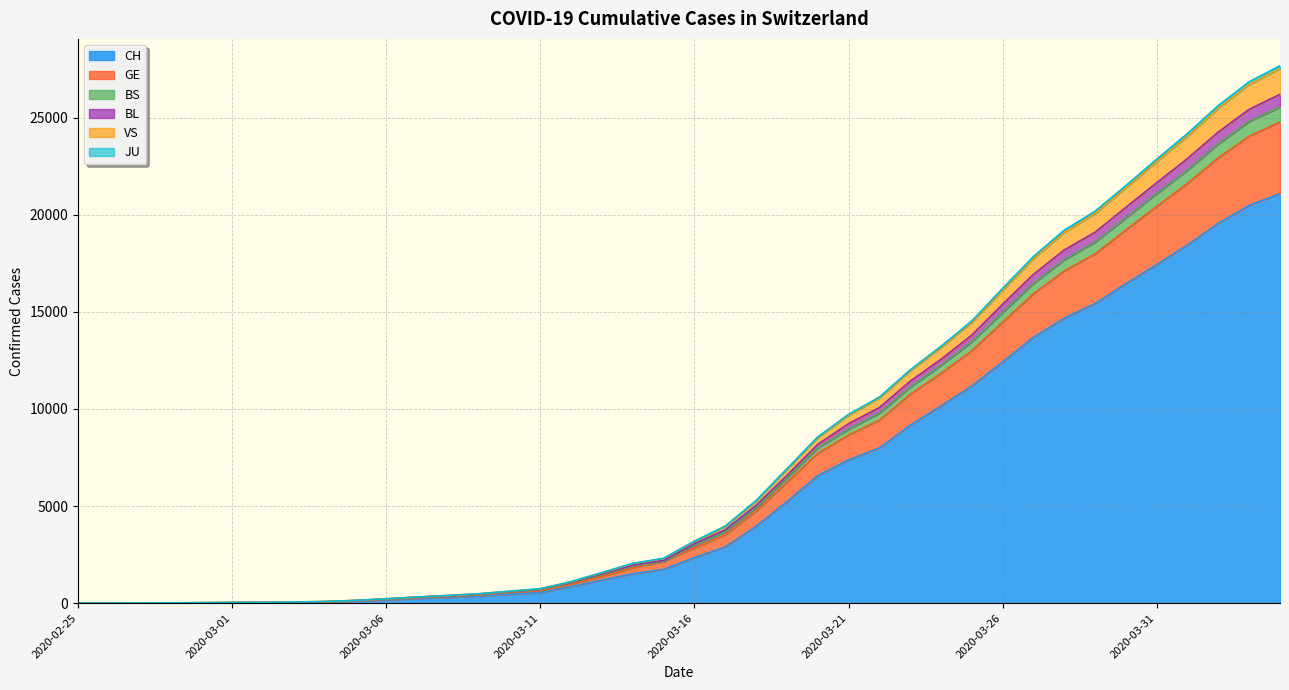

What is the value of the BS point at the 36th from the left?

21647